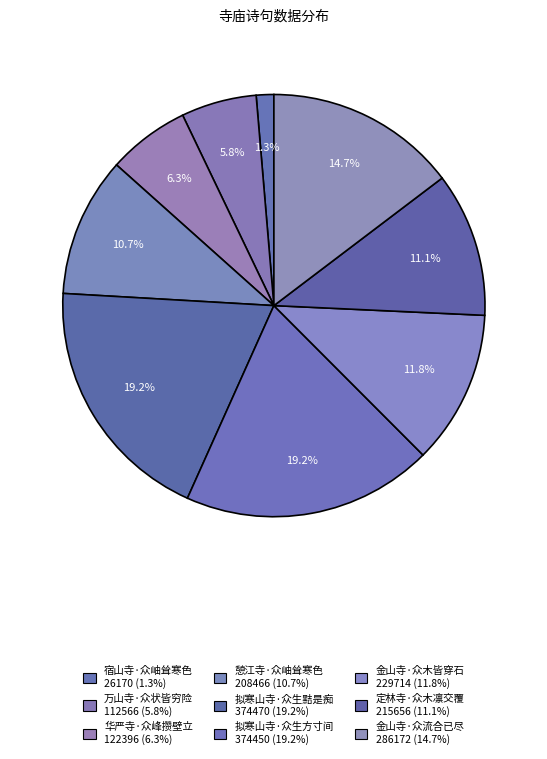

To the nearest percent, what is the difference between the 金山寺·众木皆穿石 and 万山寺·众状皆穷险 slice percentages?

6%